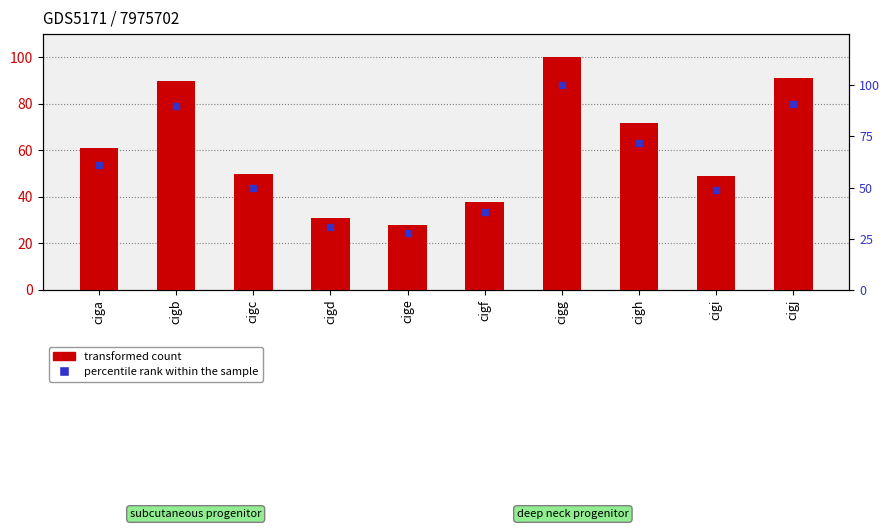

At which category is the sum across all series the highest?

cigg